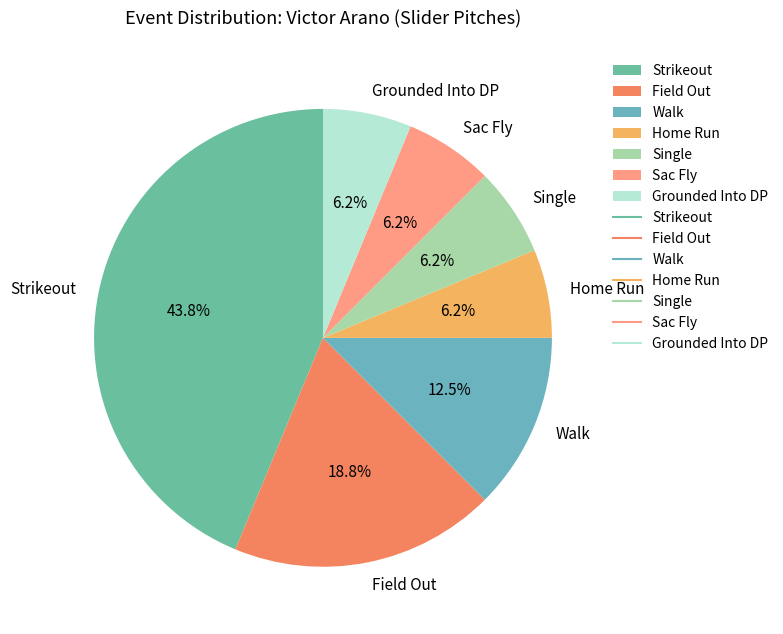

What is the largest slice in the pie chart?

Strikeout